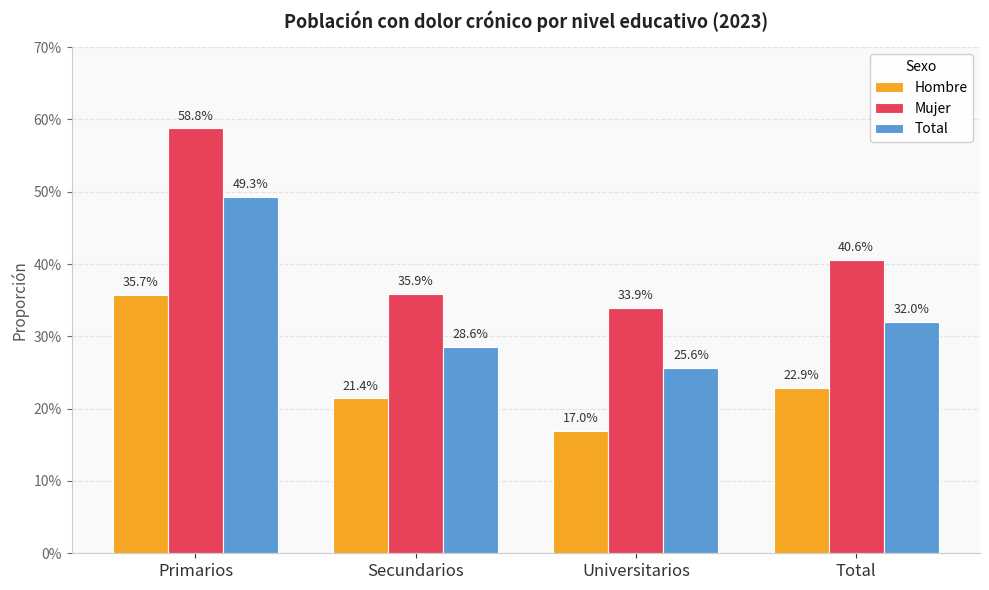

What is the average value of the Mujer series?

0.4